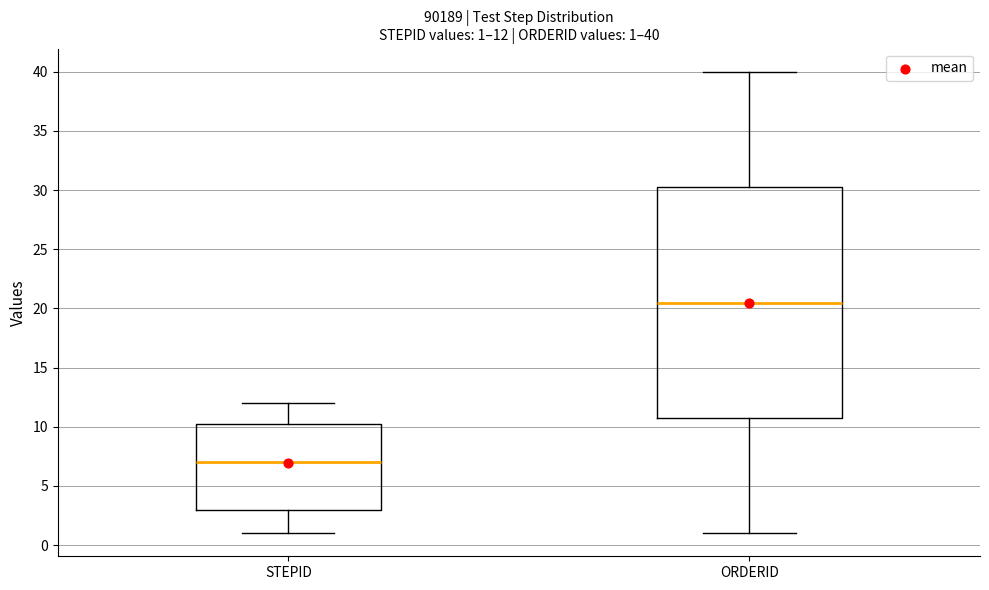

Which box is the tallest, from its lower edge to its upper edge?

ORDERID